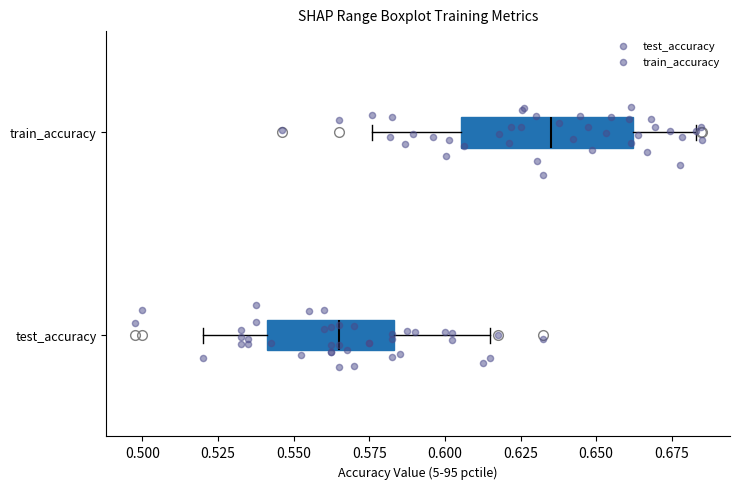

Which box's median line is the furthest to the right?

train_accuracy